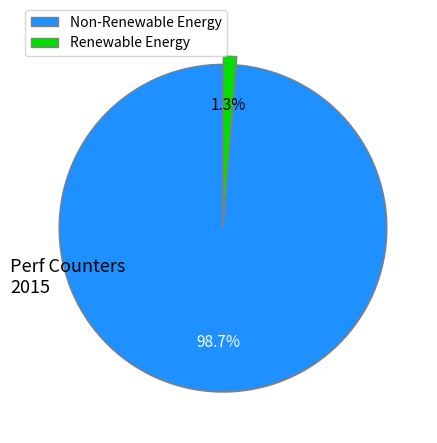

Which slice represents more than half of the pie?

Non-Renewable Energy